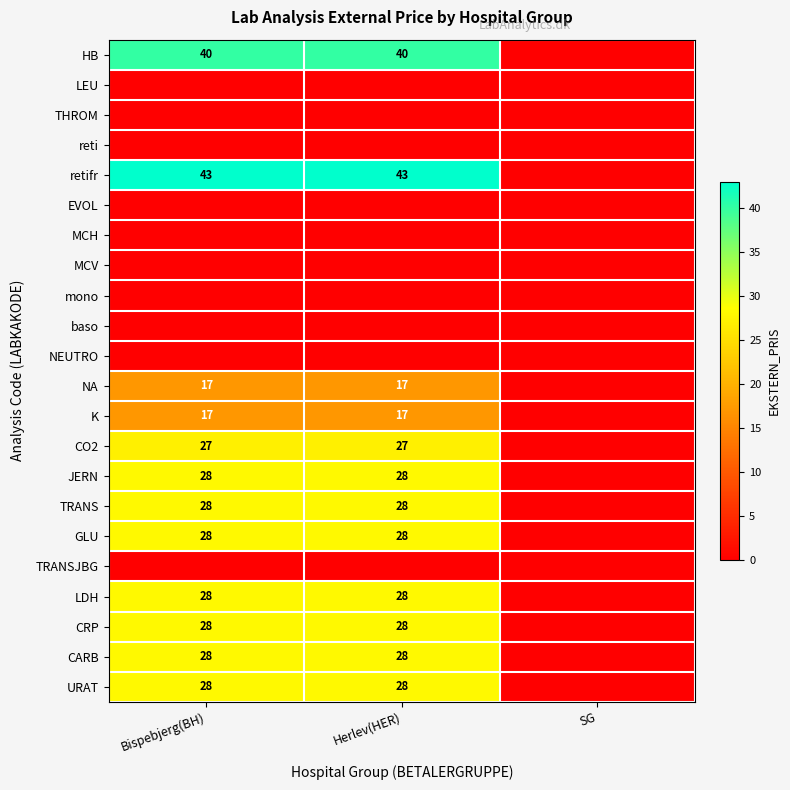

True or false: JERN has a value of 14 at Bispebjerg(BH).

False